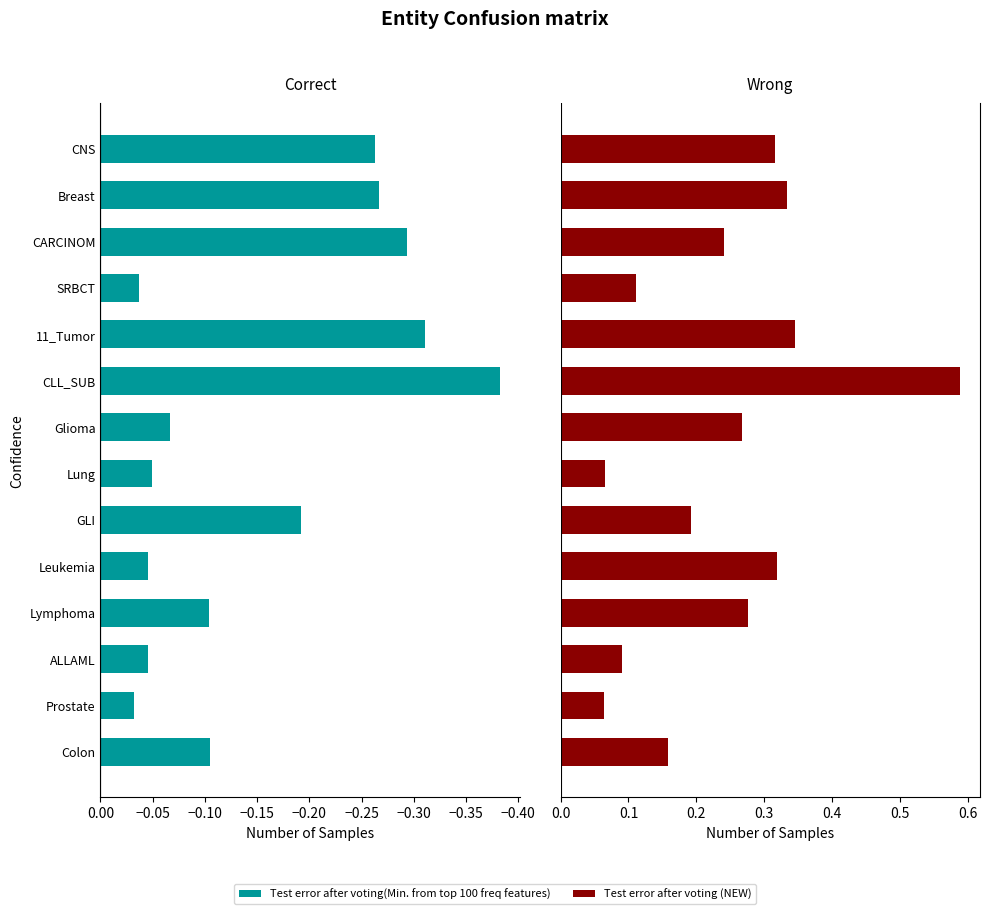

What are all the series names shown in the legend?

Test error after voting(Min. from top 100 freq features), Test error after voting (NEW)